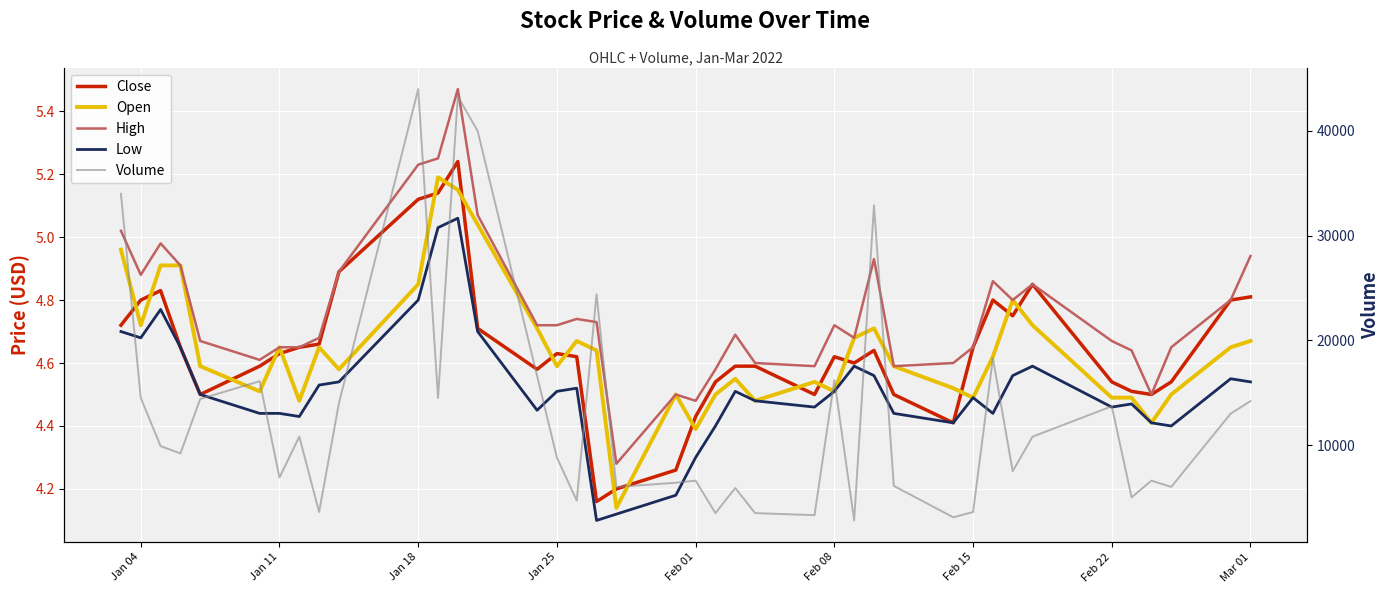

What are all the series names shown in the legend?

Close, Open, High, Low, Volume